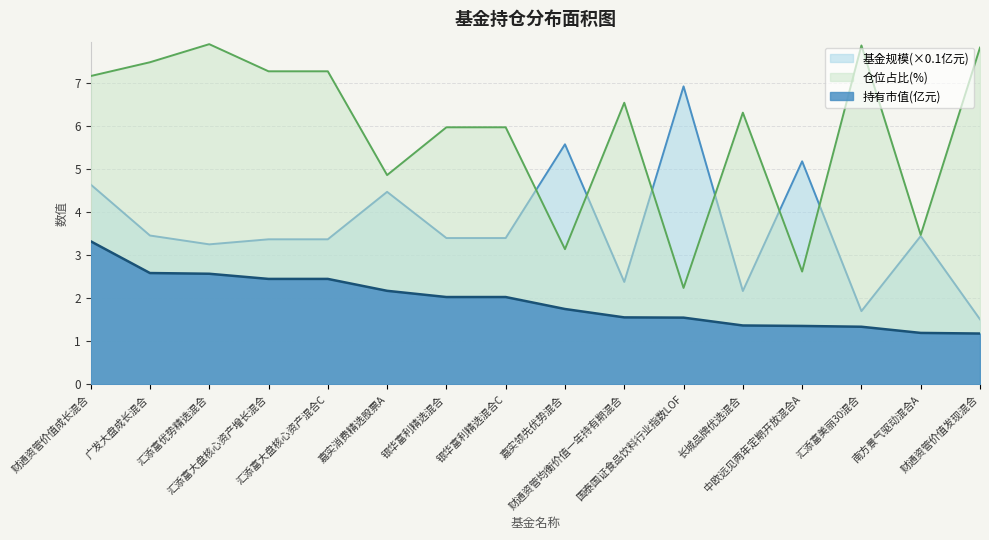

What is the difference between the highest and lowest values at 汇添富大盘核心资产增长混合?

4.8